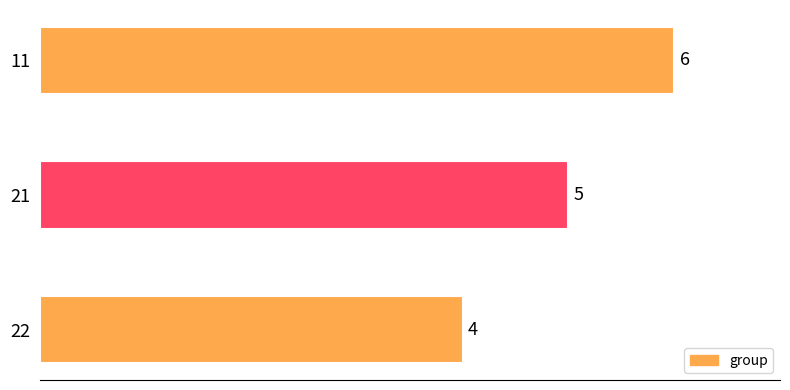

Rank the categories by value from lowest to highest.

22, 21, 11